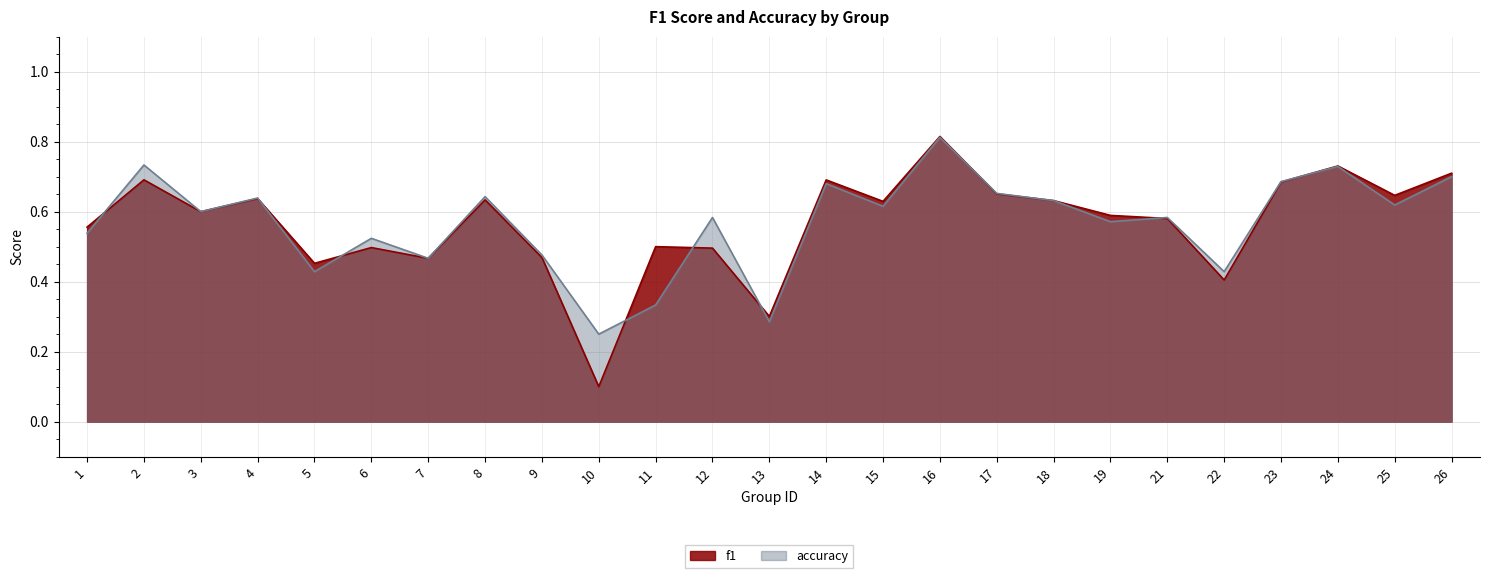

After their last crossing, which series has the higher values: accuracy or f1?

f1